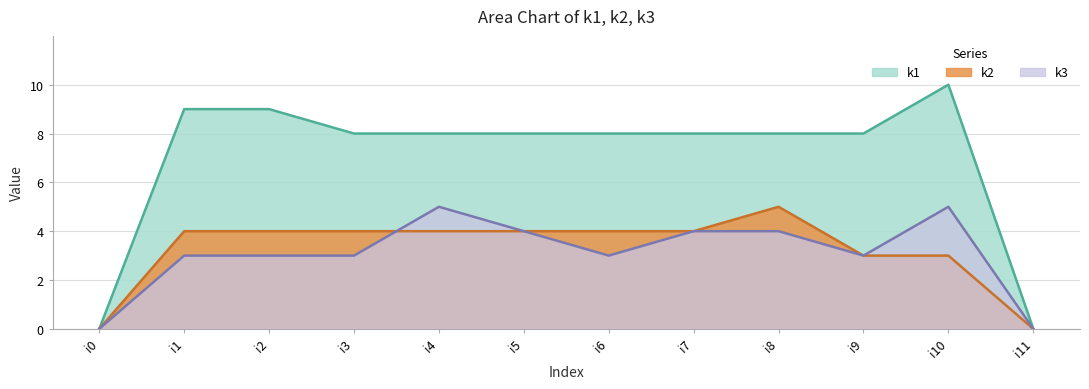

What is the difference between the maximum and second lowest values in the k2 series?

5